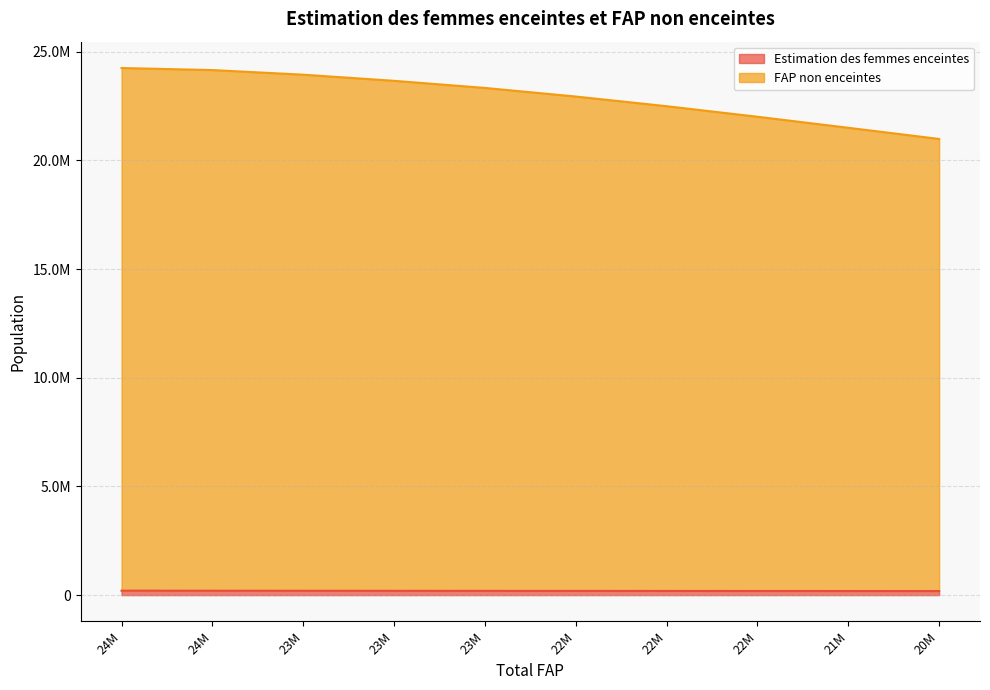

Does the chart have visible grid lines?

Yes